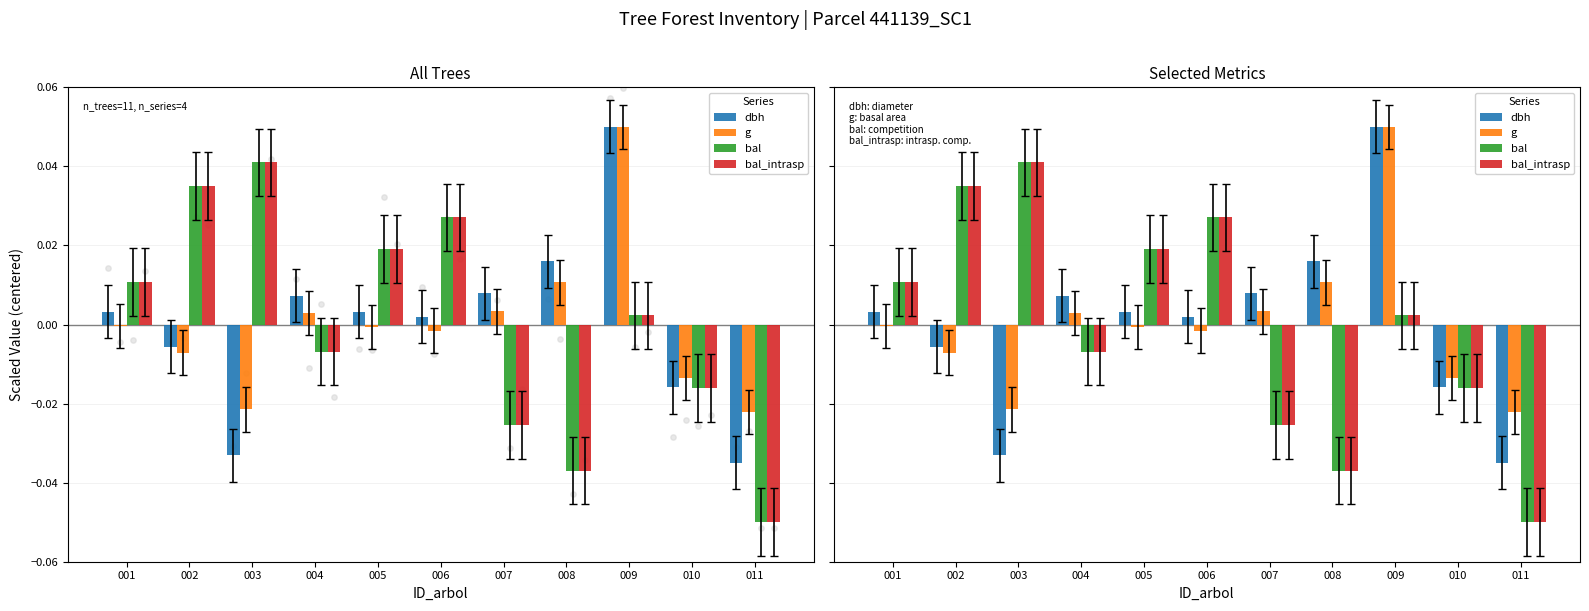

Is the value of g at 010 greater than the value of dbh at 009?

No